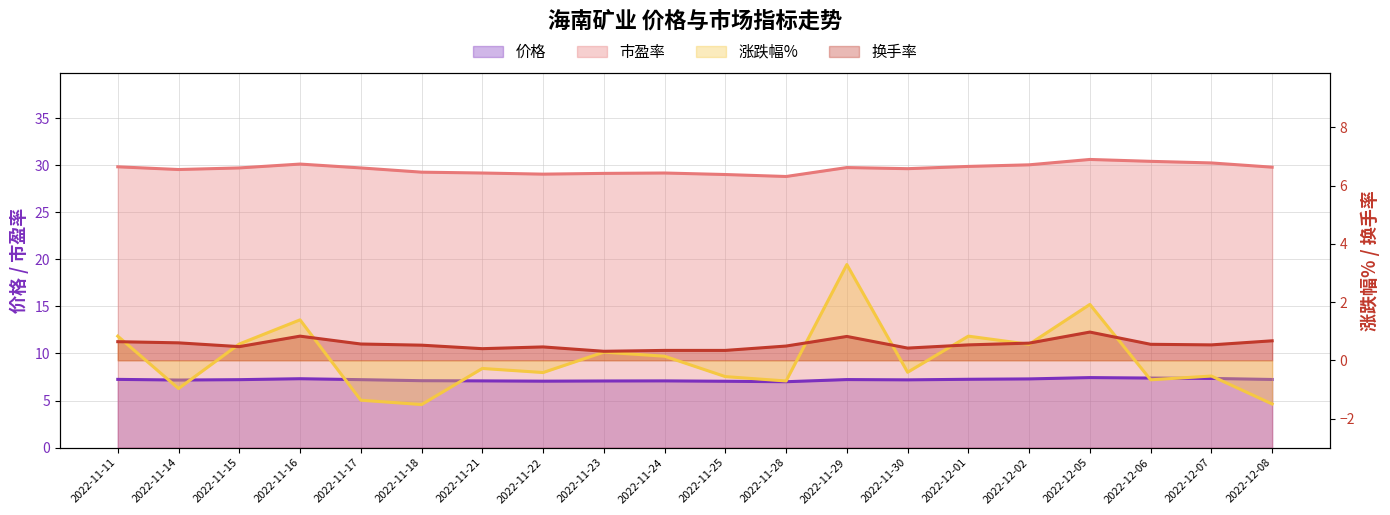

True or false: 价格 has a value of 7.1 at 2022-11-24.

True